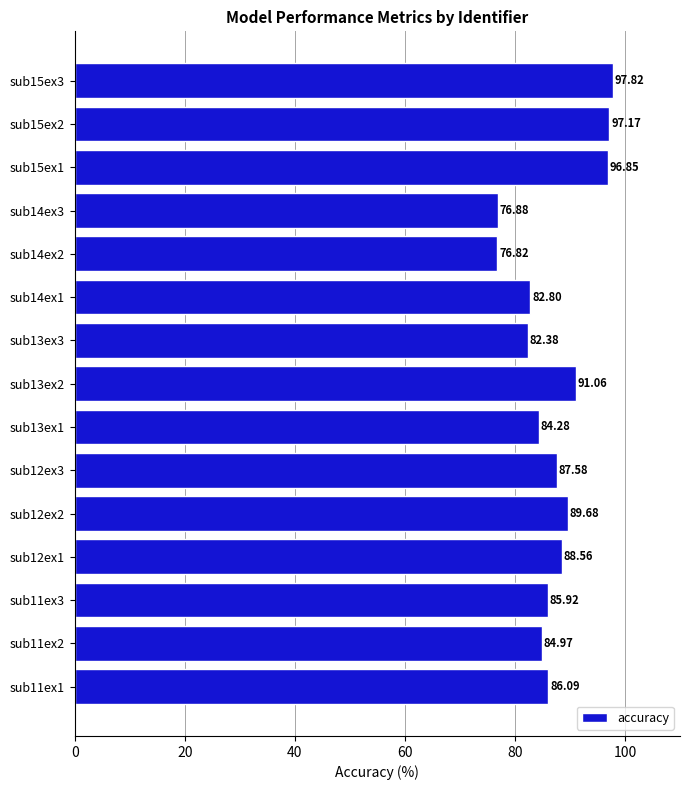

Approximately how many times larger is the value at sub13ex1 compared to sub15ex2?

0.9